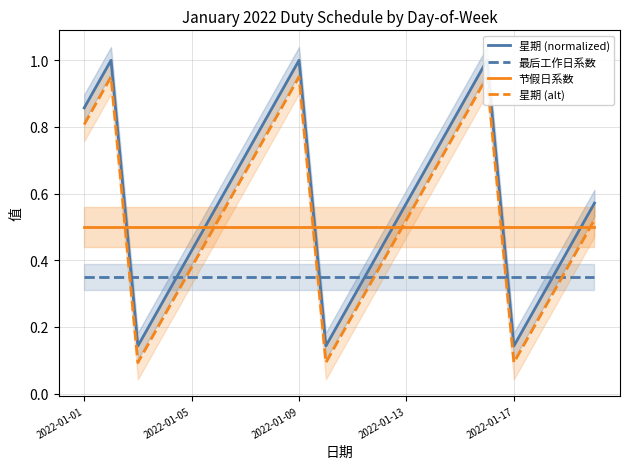

True or false: 节假日系数 and 最后工作日系数 cross at least once.

False